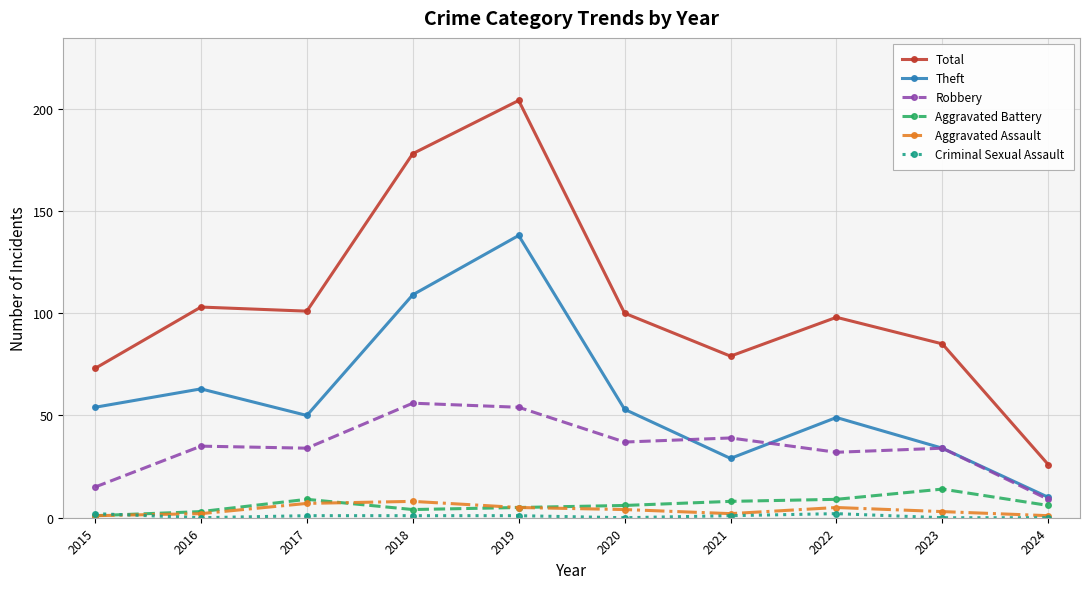

Which series has the widest spread of values?

Total